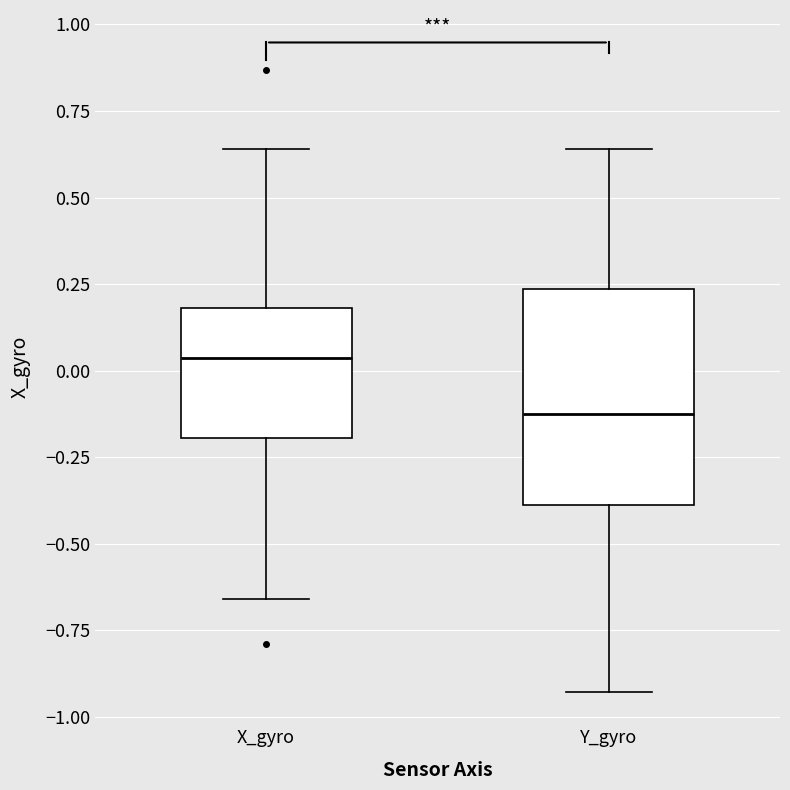

Where does the lower whisker of the box for X_gyro end on the y-axis? The values are not printed on the chart, so give them approximately, as read against the axis.

-0.65